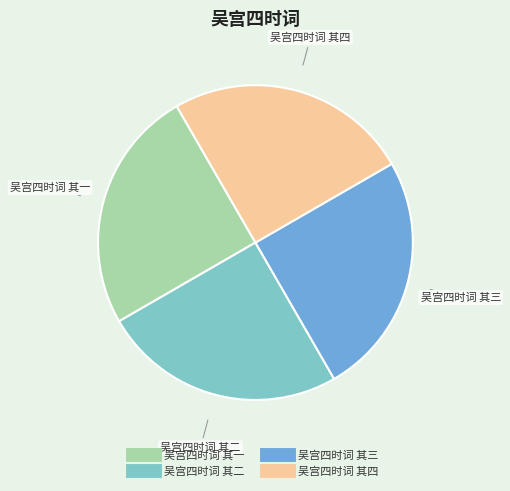

How many slices are in this pie chart?

4